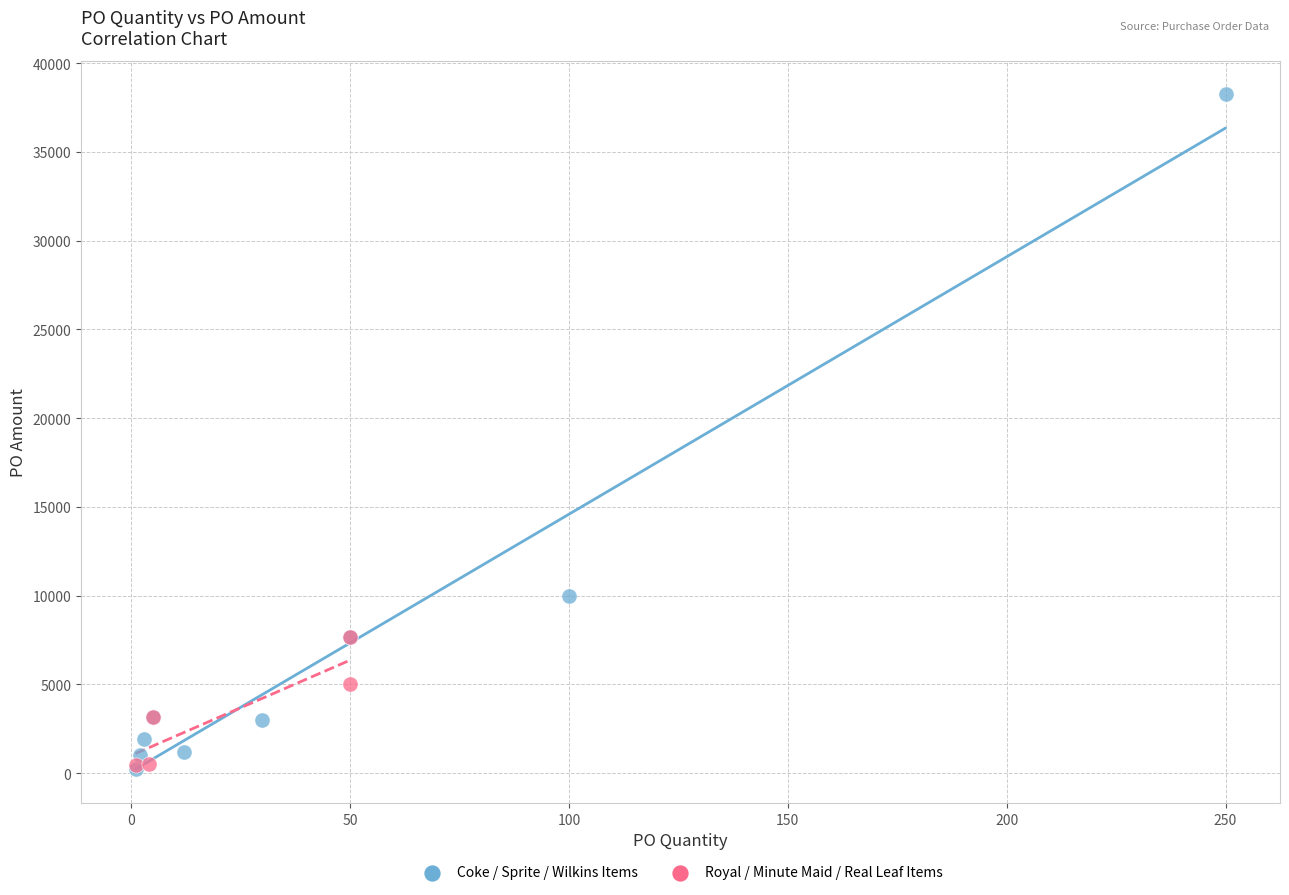

Which series reaches the maximum Y coordinate?

Coke / Sprite / Wilkins Items